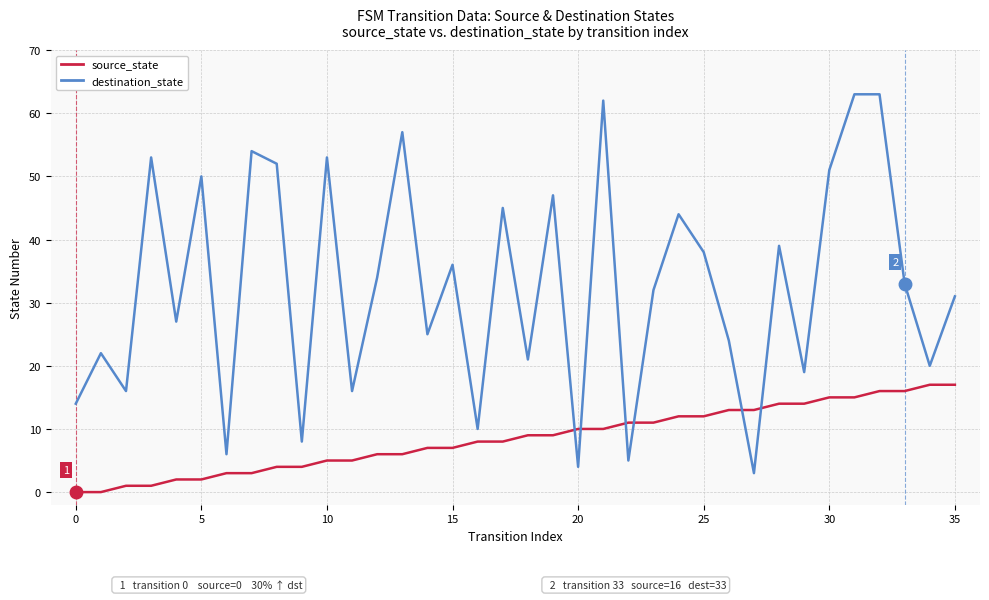

True or false: source_state and destination_state cross at least once.

True